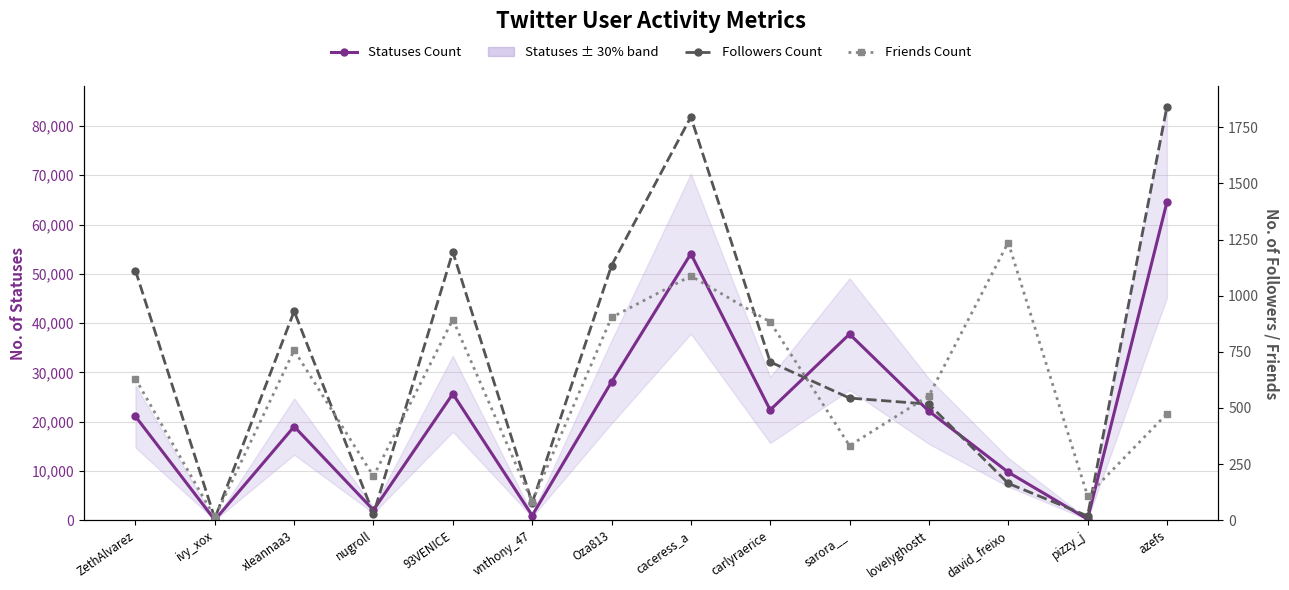

At which category does the chart reach its peak across all series?

azefs